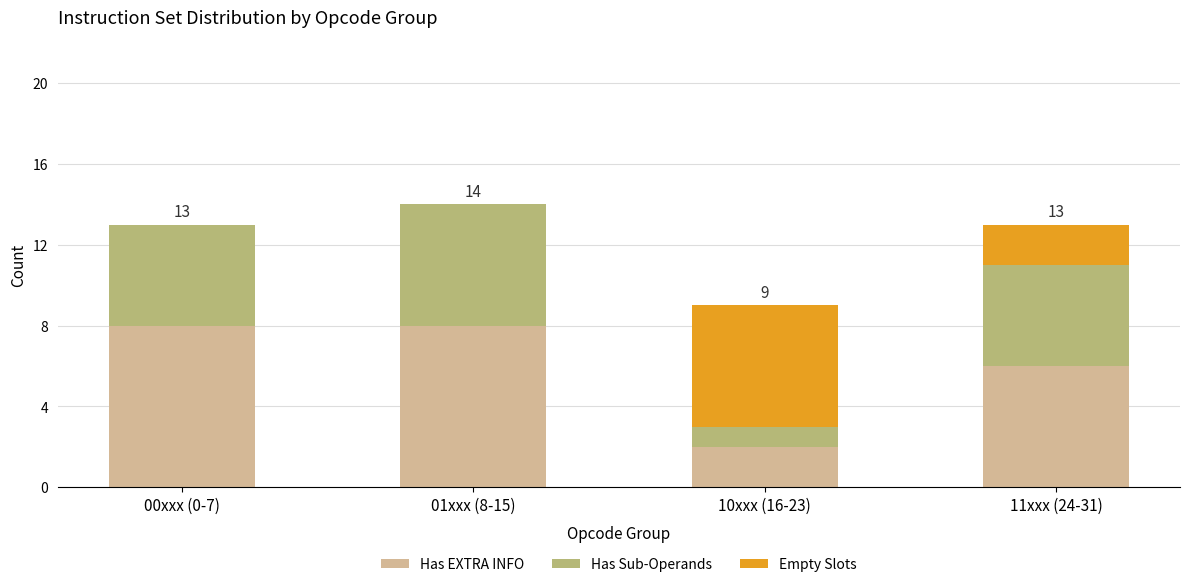

The value of Has EXTRA INFO at 01xxx (8-15) is 8. True or false?

True